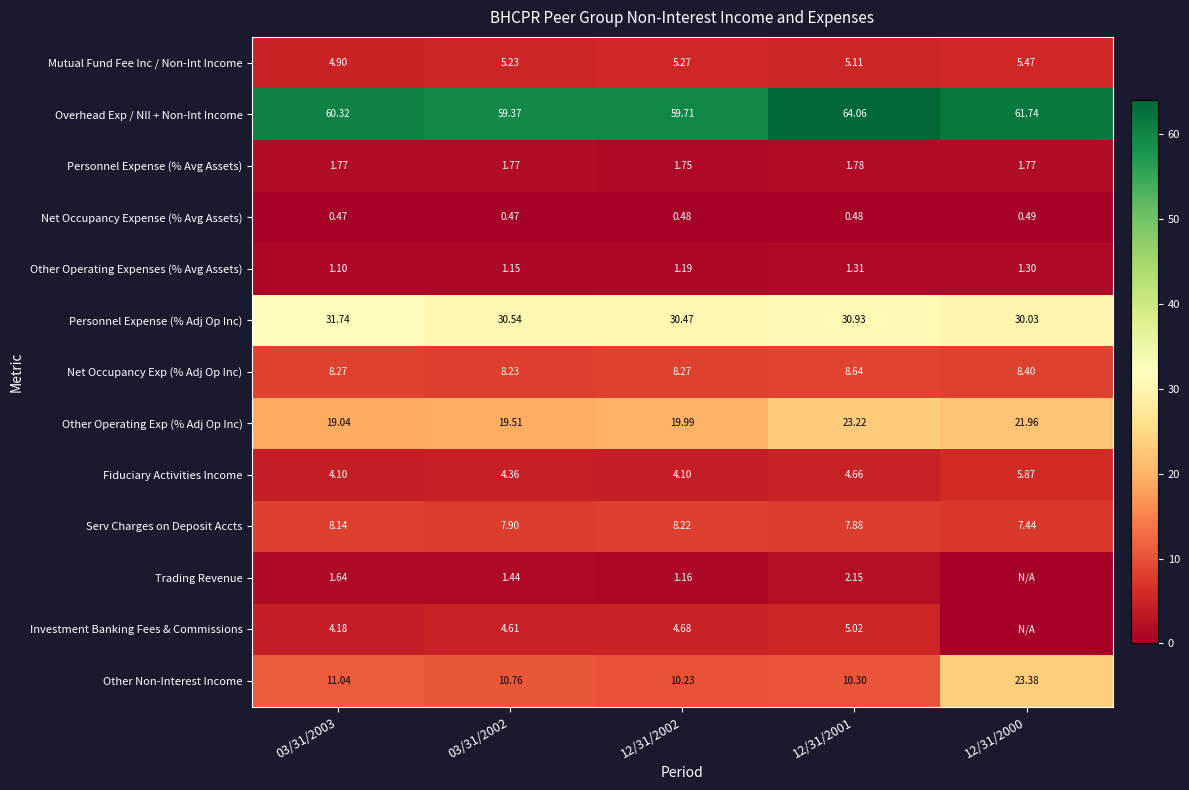

What is the difference between the highest and lowest values at 03/31/2003?

59.9